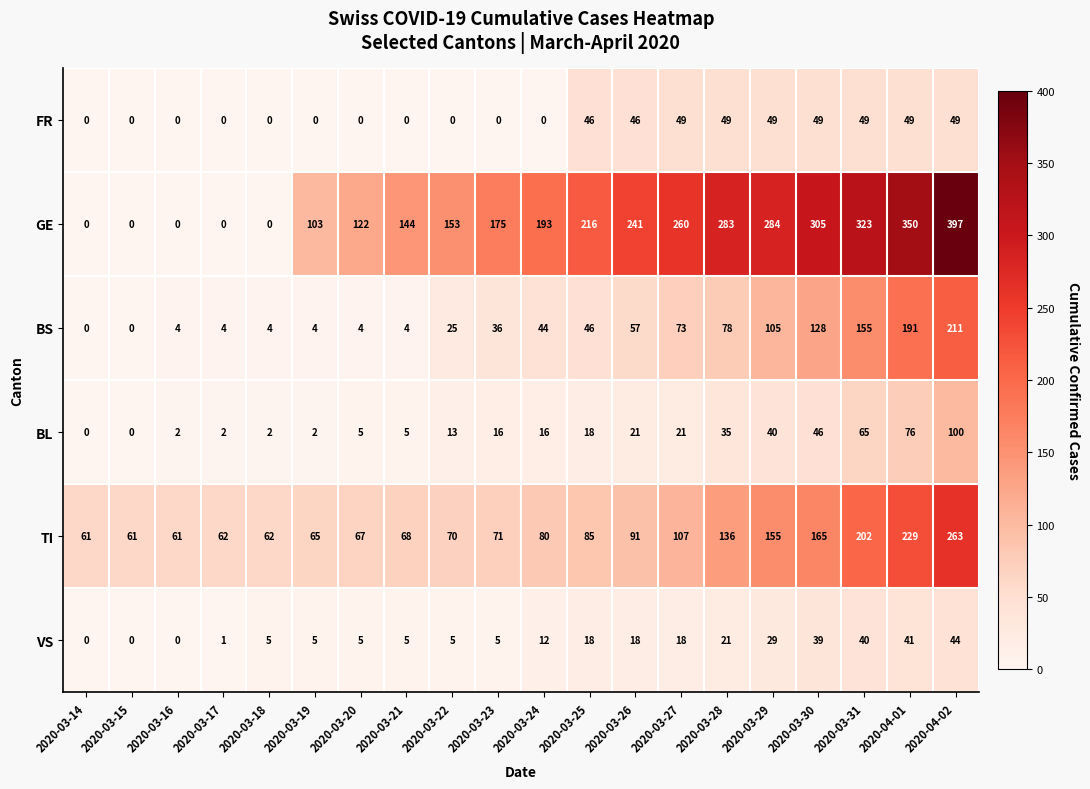

At 2020-03-29, list the series in order from largest to smallest.

GE, TI, BS, FR, BL, VS